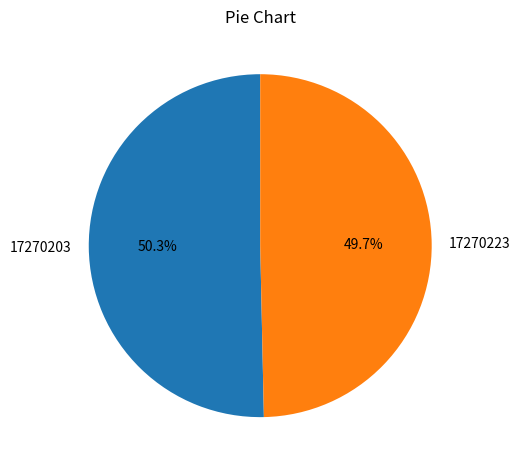

Which slice is the smallest?

17270223